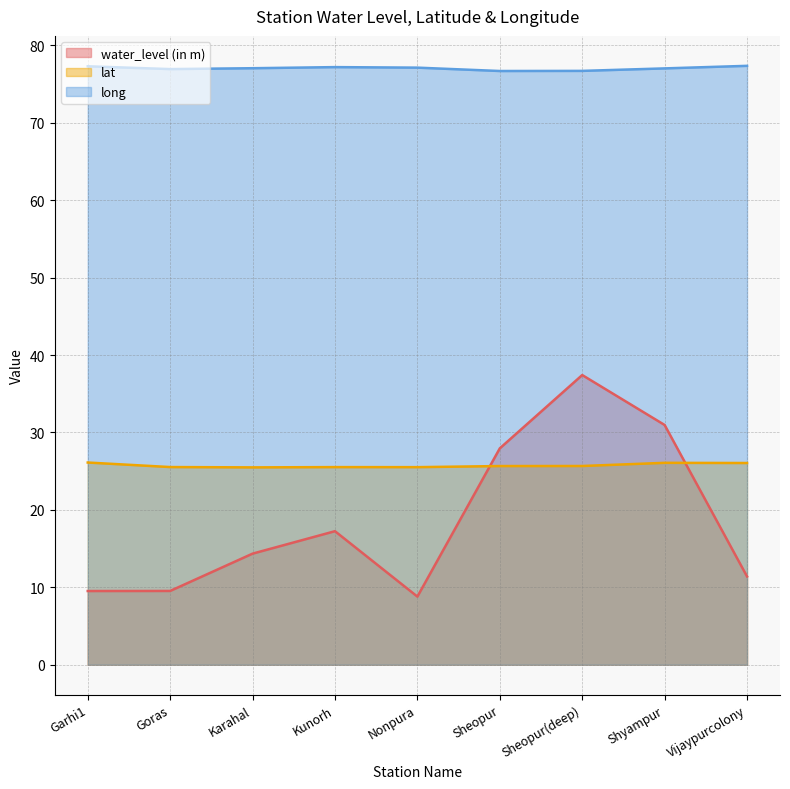

What is the spread (max minus min) of values at Shyampur?

51.0